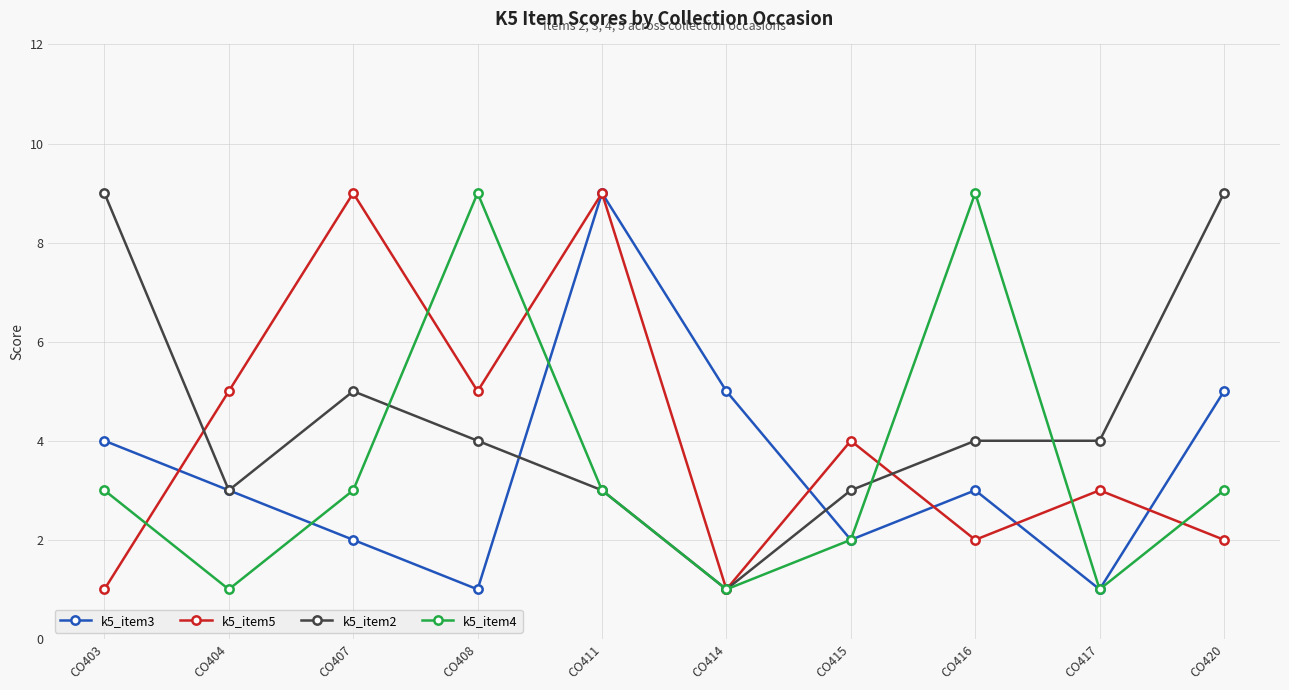

Is this an area chart (filled region under the line)?

No